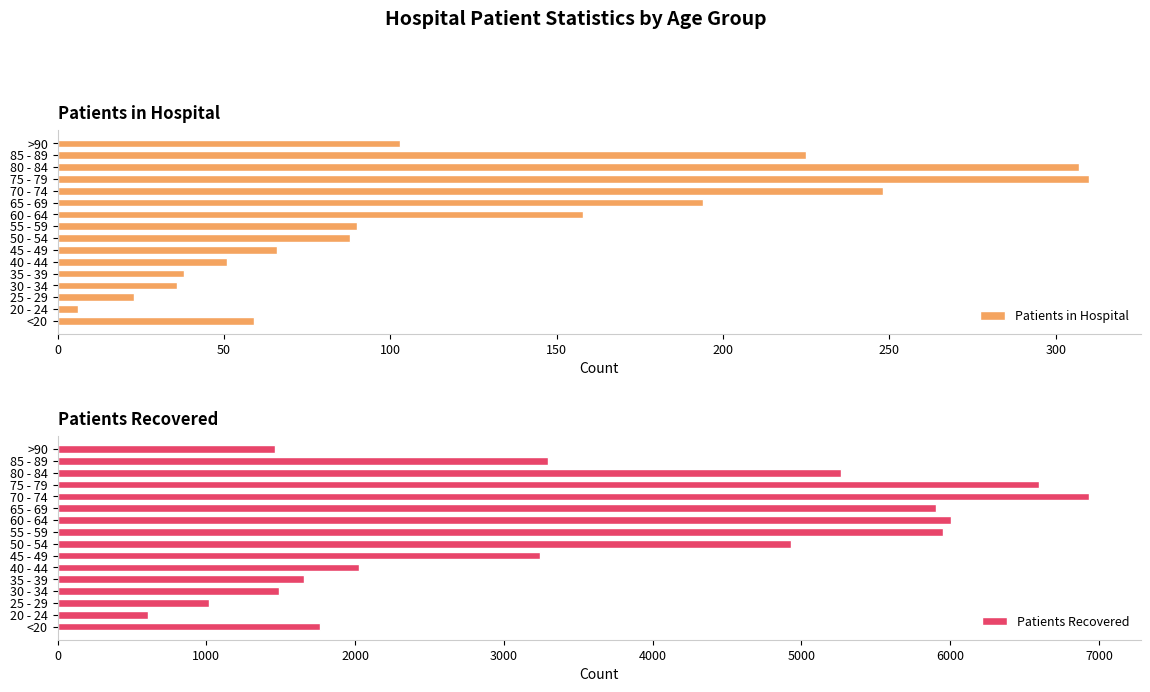

What is the sum of the Patients in Hospital values at 70 - 74 and 80 - 84?

555